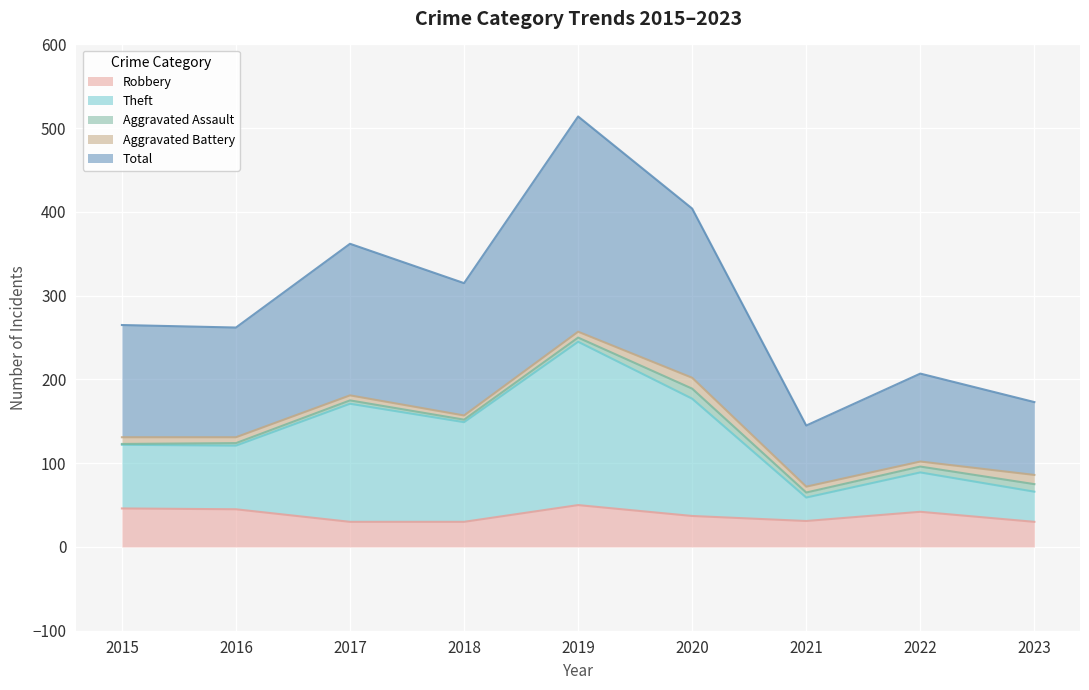

How many data points in Robbery are less than 37?

4